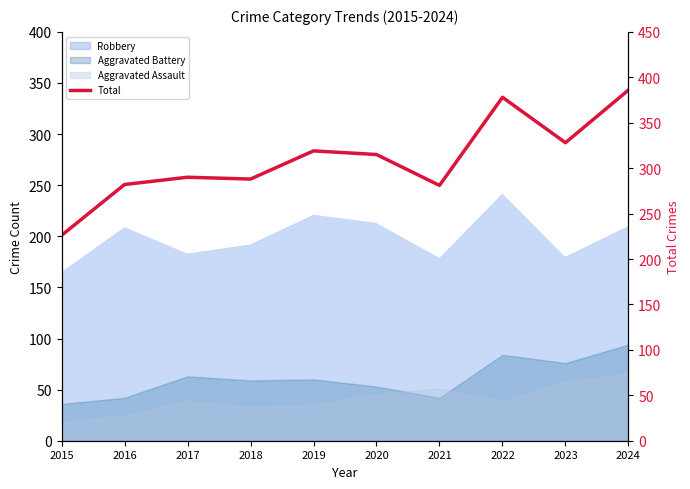

List the labels in order of value, largest first.

2024, 2022, 2023, 2019, 2020, 2017, 2018, 2016, 2021, 2015